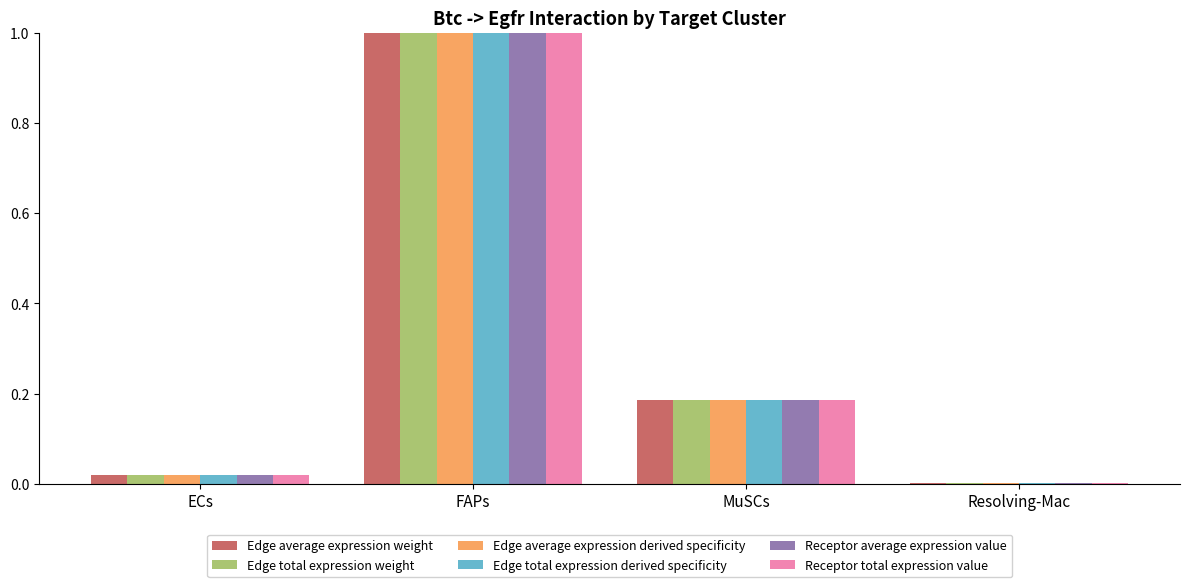

Which category has the highest value across all series?

FAPs